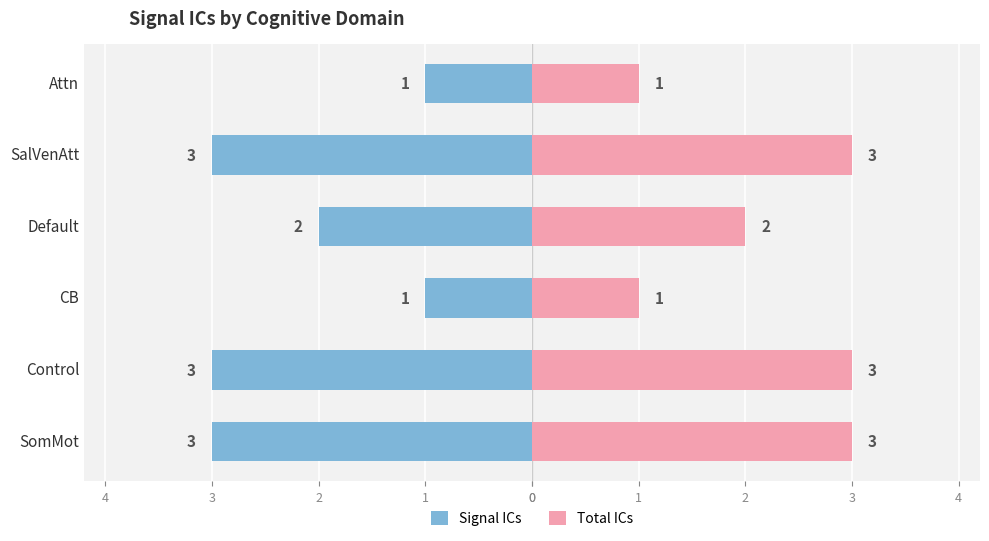

What are all the series names shown in the legend?

Signal ICs, Total ICs